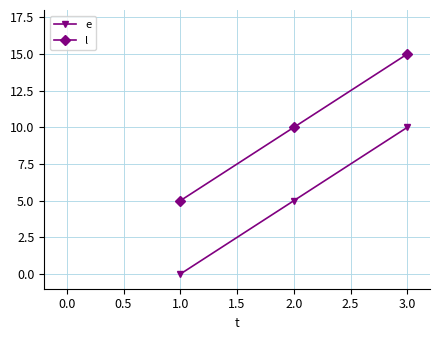

What is the label of the 1st point from the right?

3.0